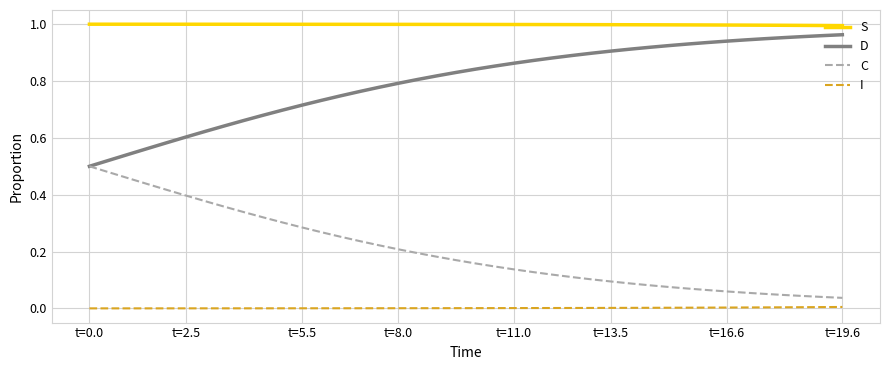

True or false: S and D cross at least once.

False